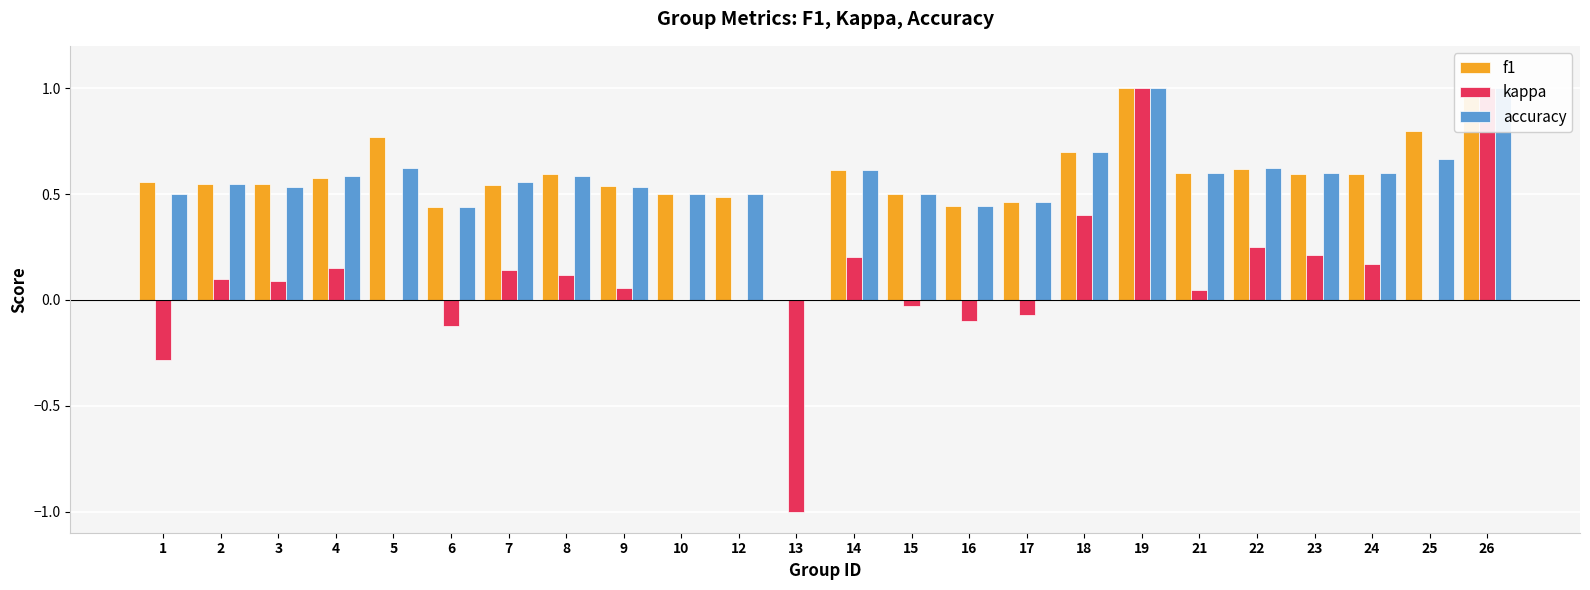

True or false: f1 has a value of 0.6 at 1.

True